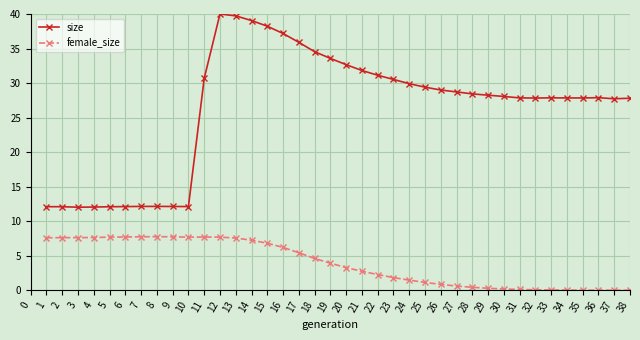

What is the average value of the female_size series?

3.9